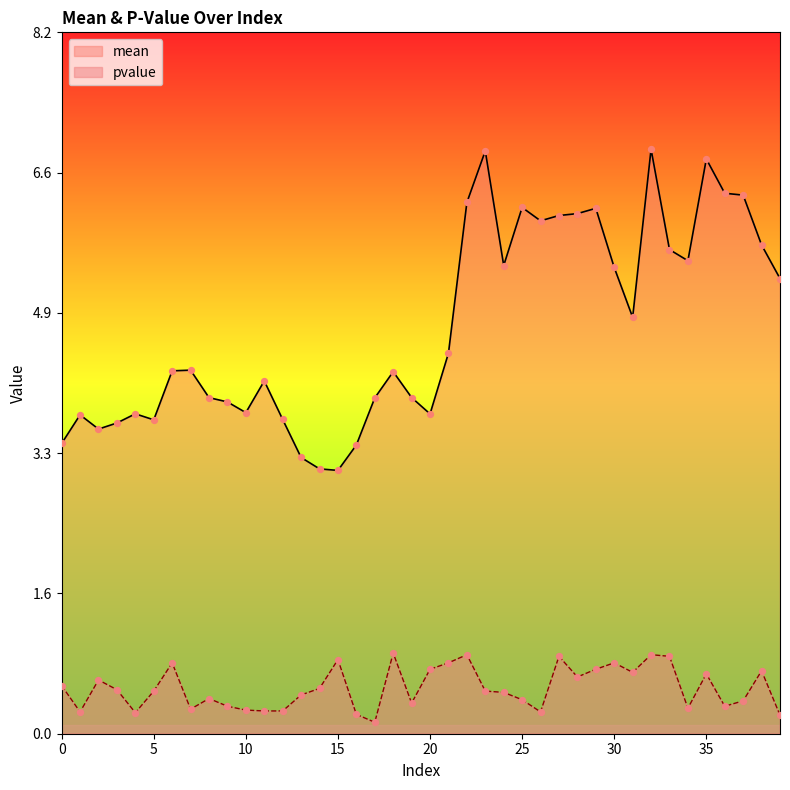

Which series has the largest total across all categories?

mean